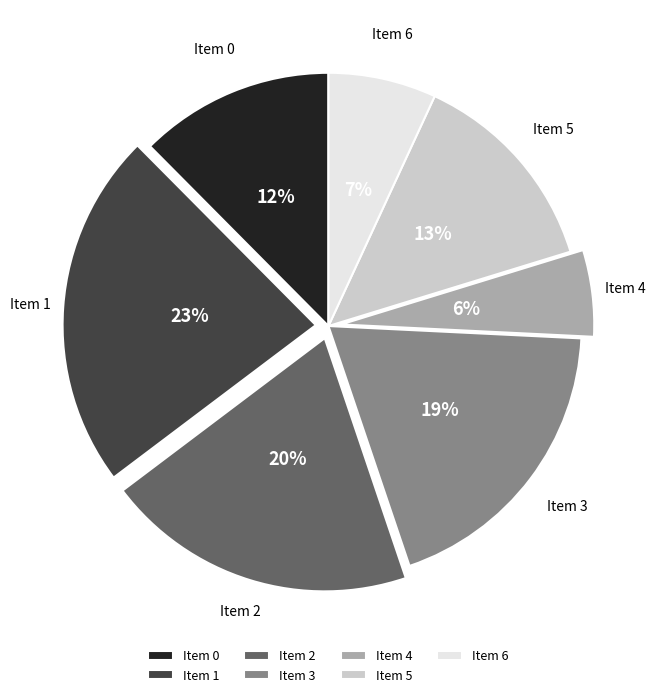

To the nearest percent, what portion does Item 2 represent?

20%